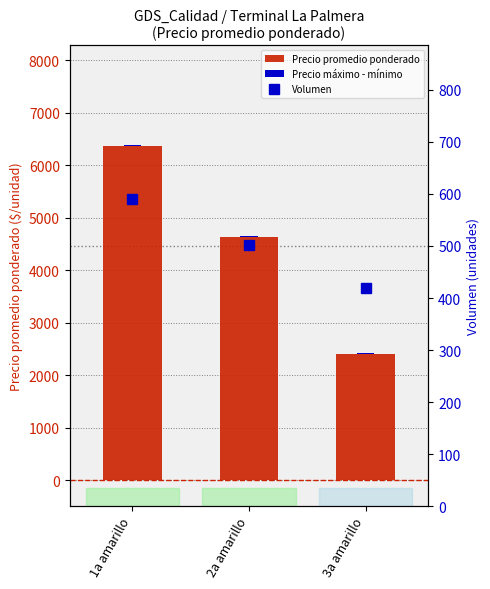

How many Precio promedio ponderado values are between 2400 and 6372?

3